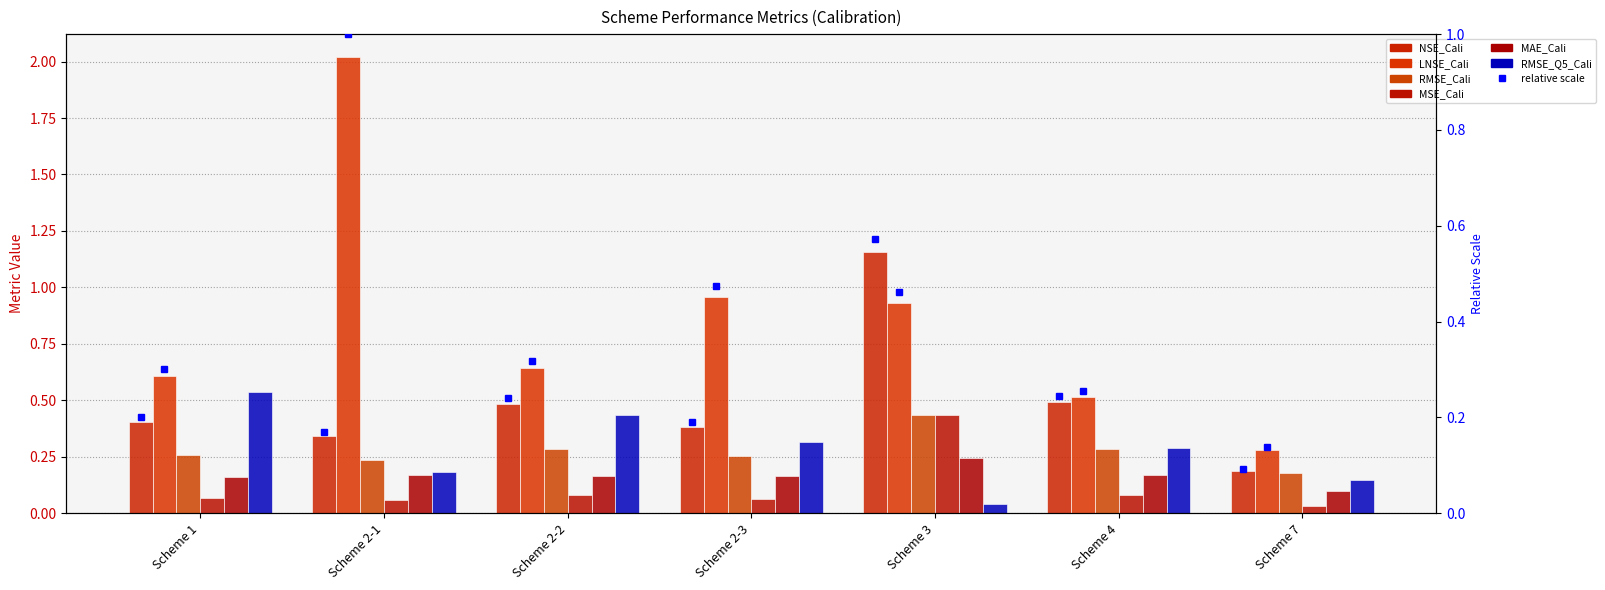

Which series has the largest range (max minus min)?

LNSE_Cali